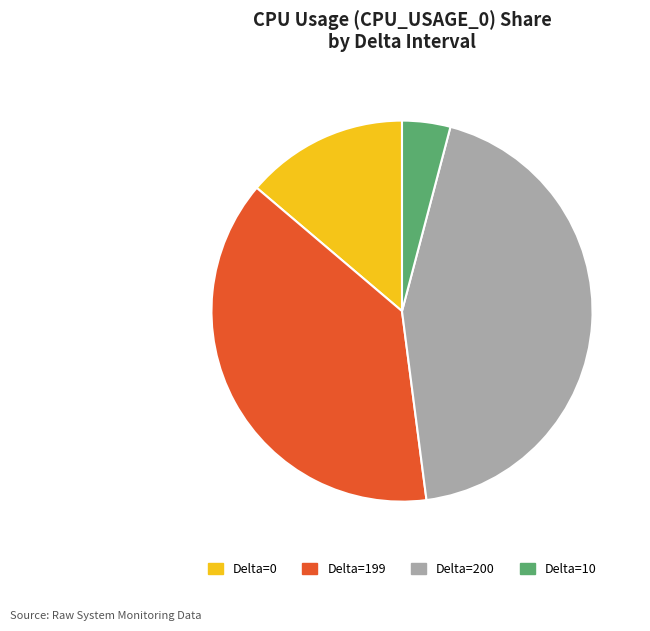

Do Delta=199 and Delta=0 together represent more than half of the pie?

Yes